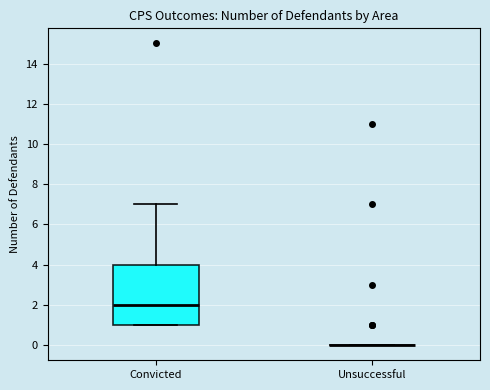

Reading left to right, transcribe this box plot: for each box, give where its median line is, the range the box spans, and where its two whiskers end, as read against the y-axis. The values are not printed on the chart, so give them approximately, as read against the axis.

Convicted: median 2, box 1 to 4, whiskers 1 to 7
Unsuccessful: box collapsed to a line at 0, whiskers 0 to 0